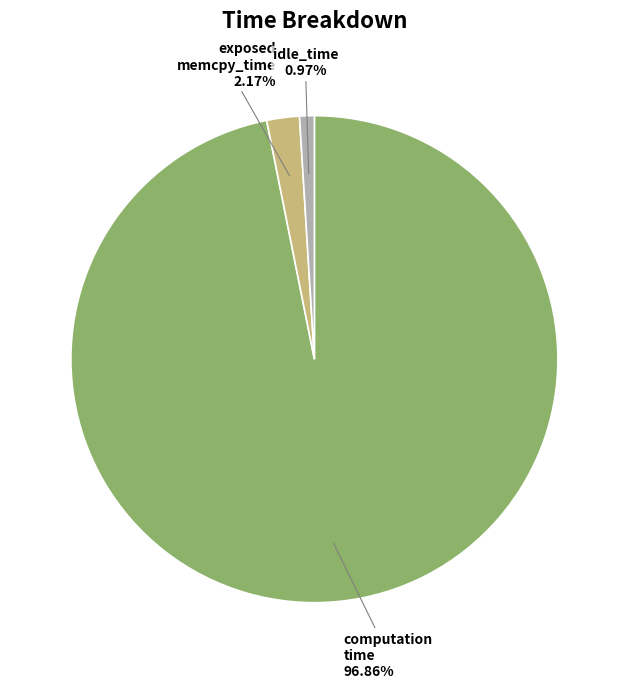

To the nearest percent, what is the difference between the largest and smallest slice percentages?

96%